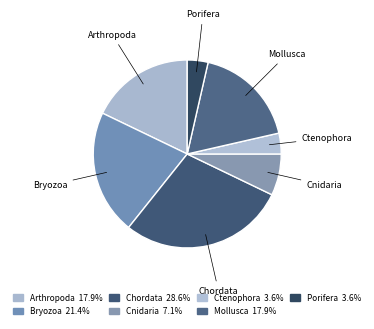

Is it true that Mollusca is 33% of the pie?

False